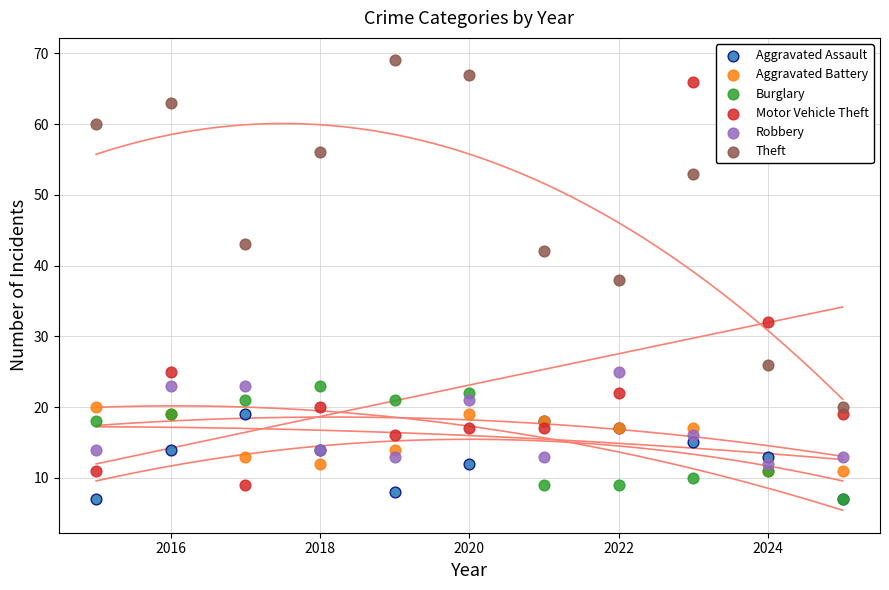

In the Theft series, what Y value is closest to 44?

43